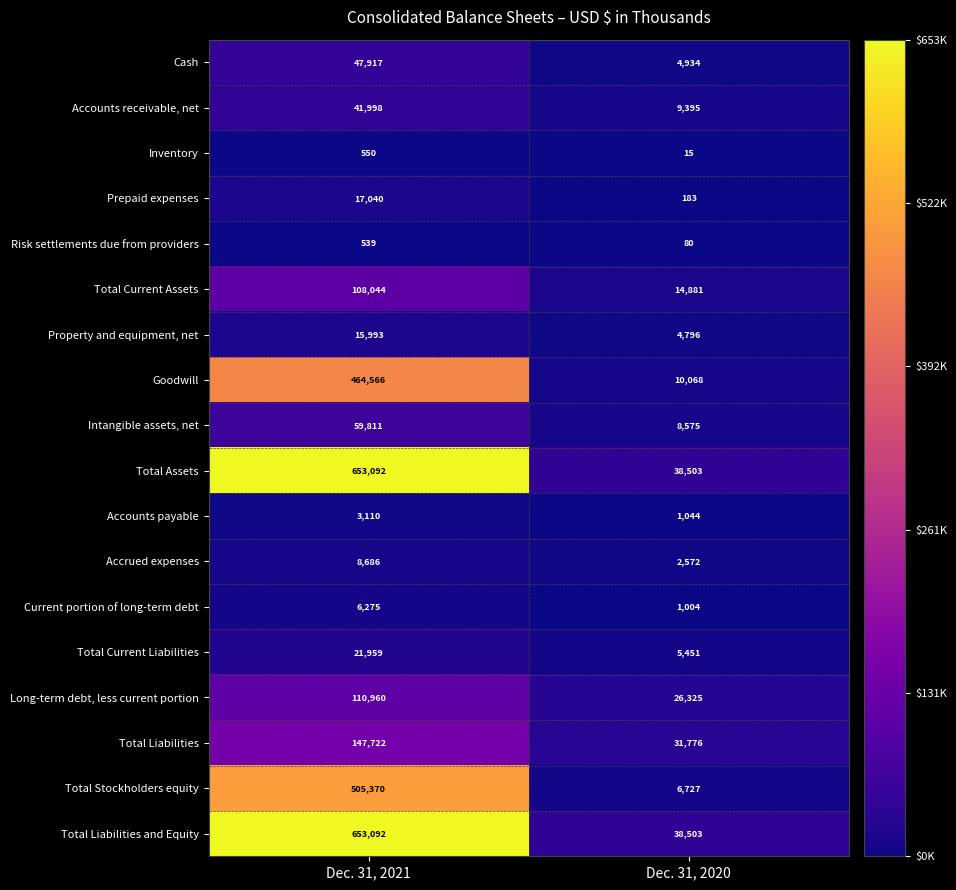

How many series are shown in this chart?

18